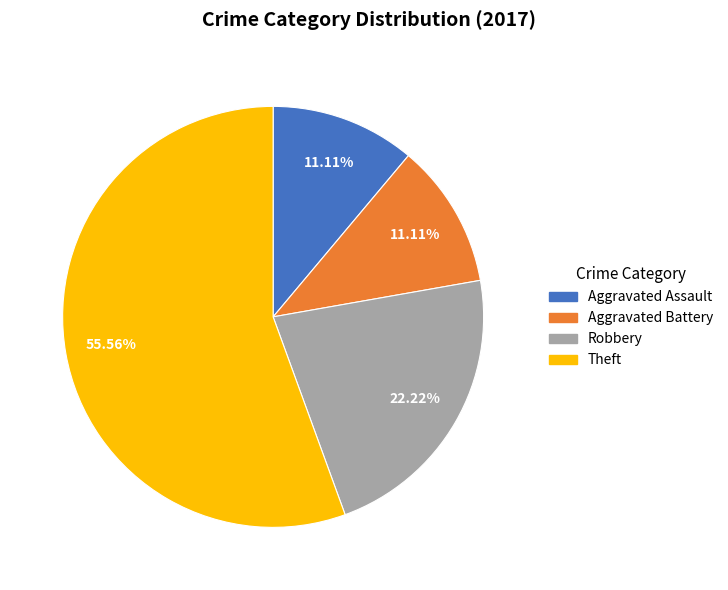

Count the number of slices in the pie.

4